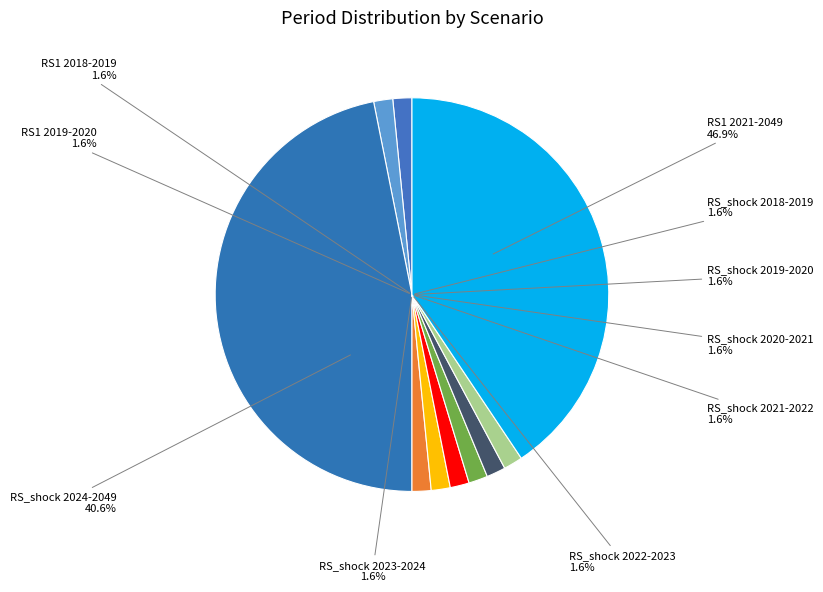

What percentage do RS_shock 2019-2020 and RS_shock 2023-2024 together represent?

3.1%